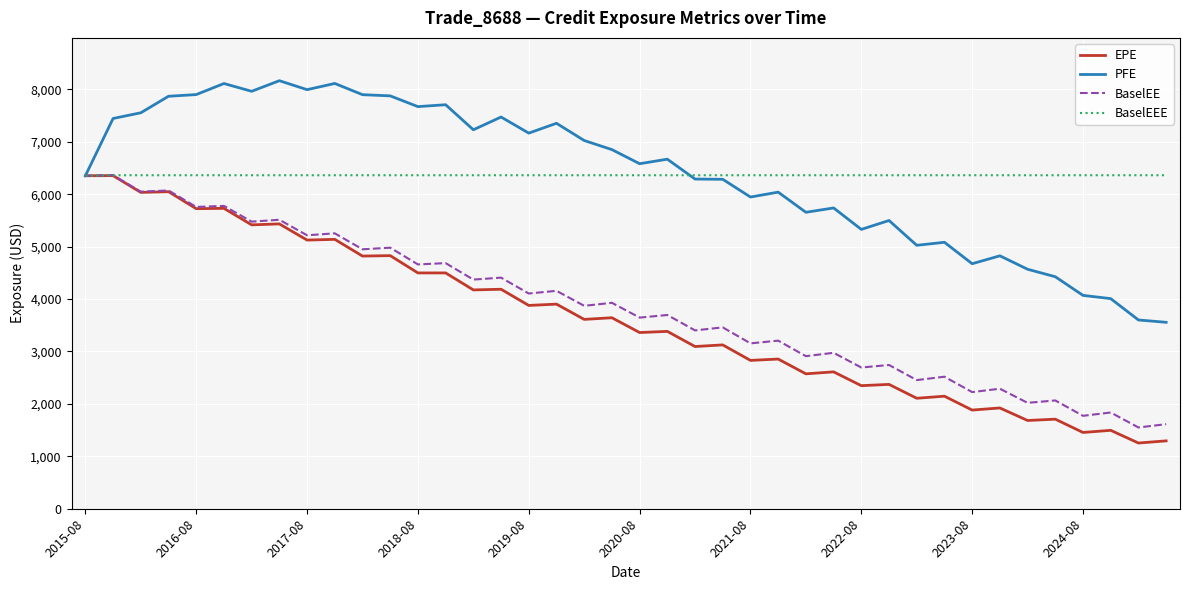

What is the highest value of the EPE series?

6355.2